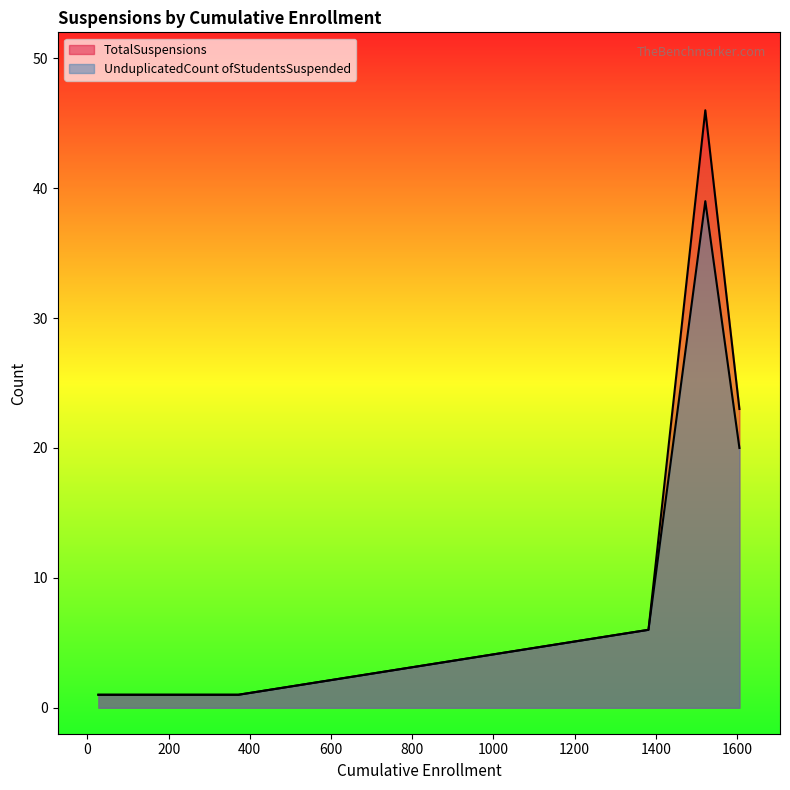

Does the chart display data point markers on the line(s)?

No